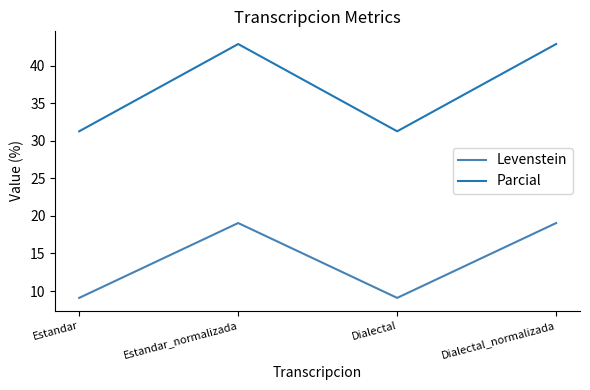

What position from the left is Dialectal_normalizada?

4